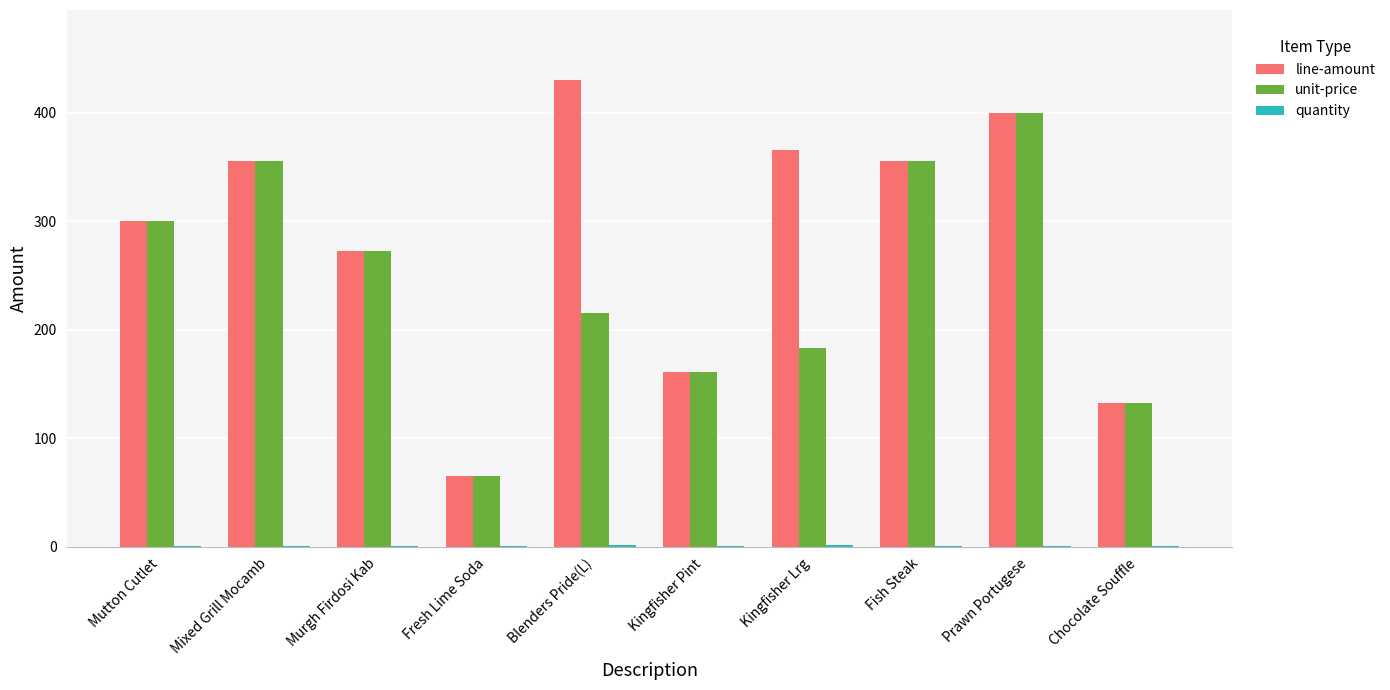

How many groups of bars are there?

10